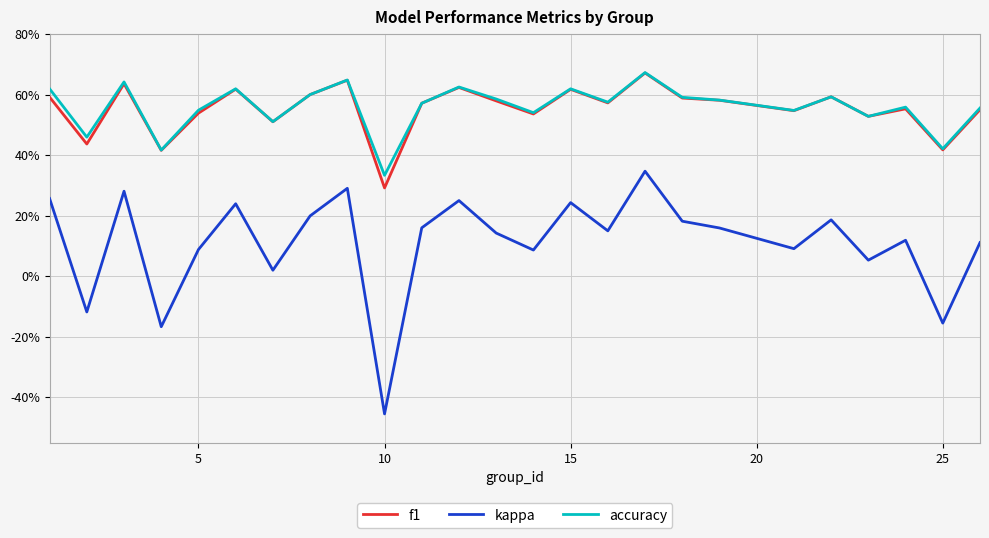

What is the difference between the second highest and second lowest values in the f1 series?

0.2